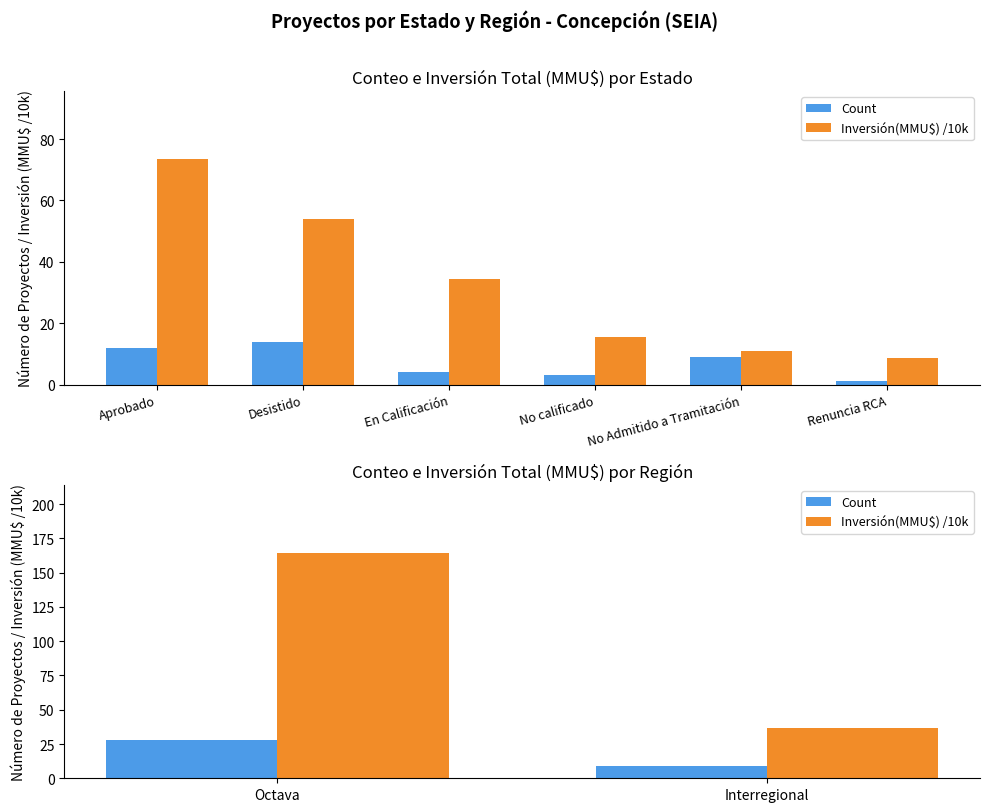

How many data points in Inversión(MMU$) /10k are less than 164?

1